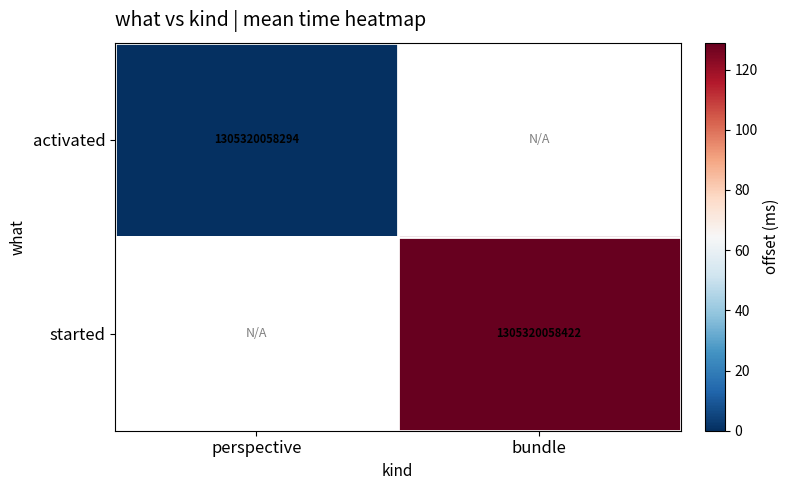

Is the value of activated at perspective greater than the value of started at bundle?

No